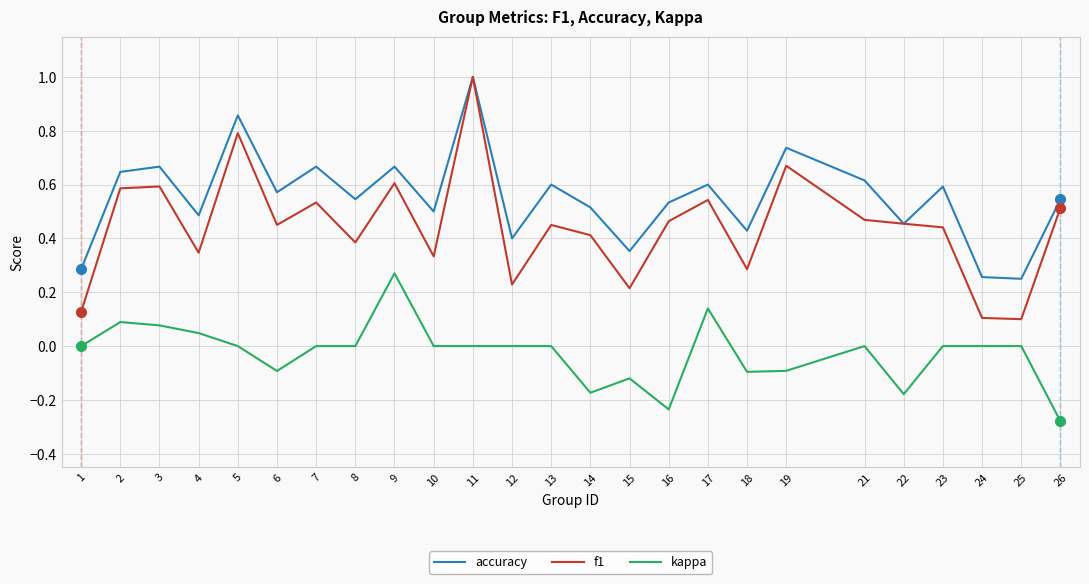

Count the accuracy values in the range 0 to 1.

25